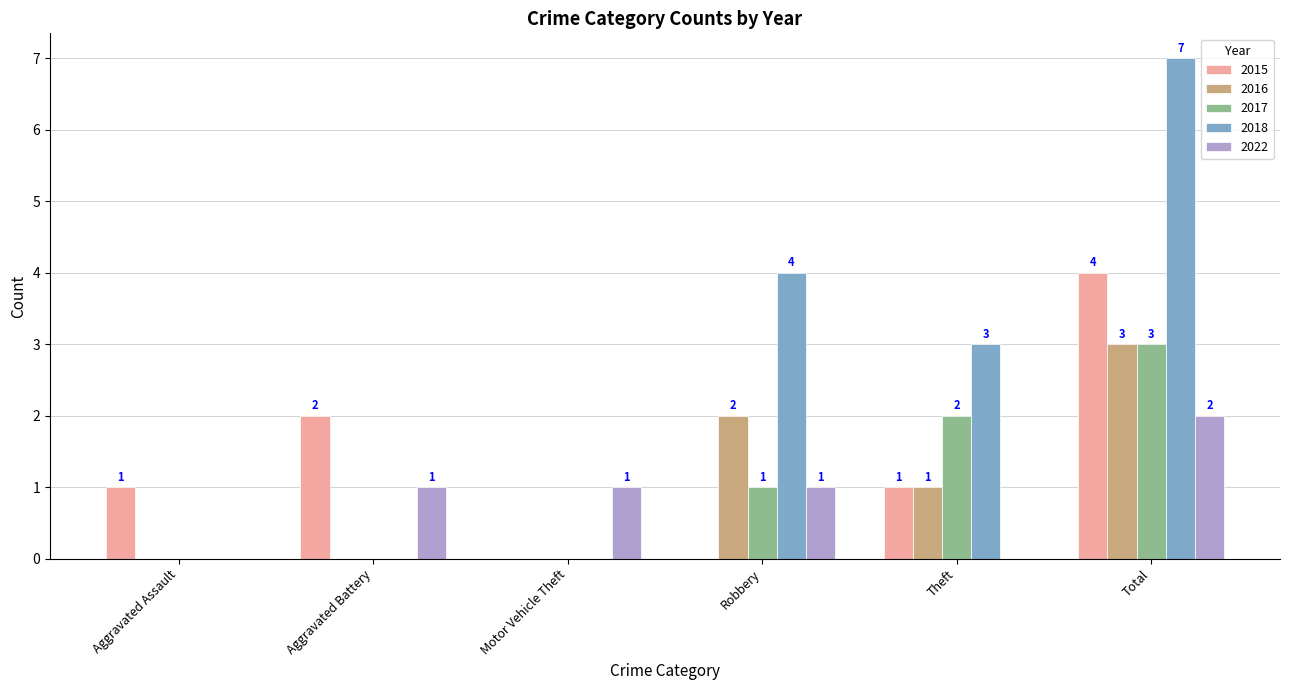

What are all the series names shown in the legend?

2015, 2016, 2017, 2018, 2022